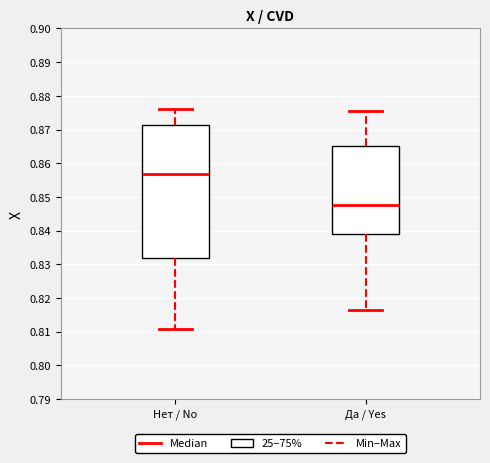

Which box has the highest median line?

Нет / No